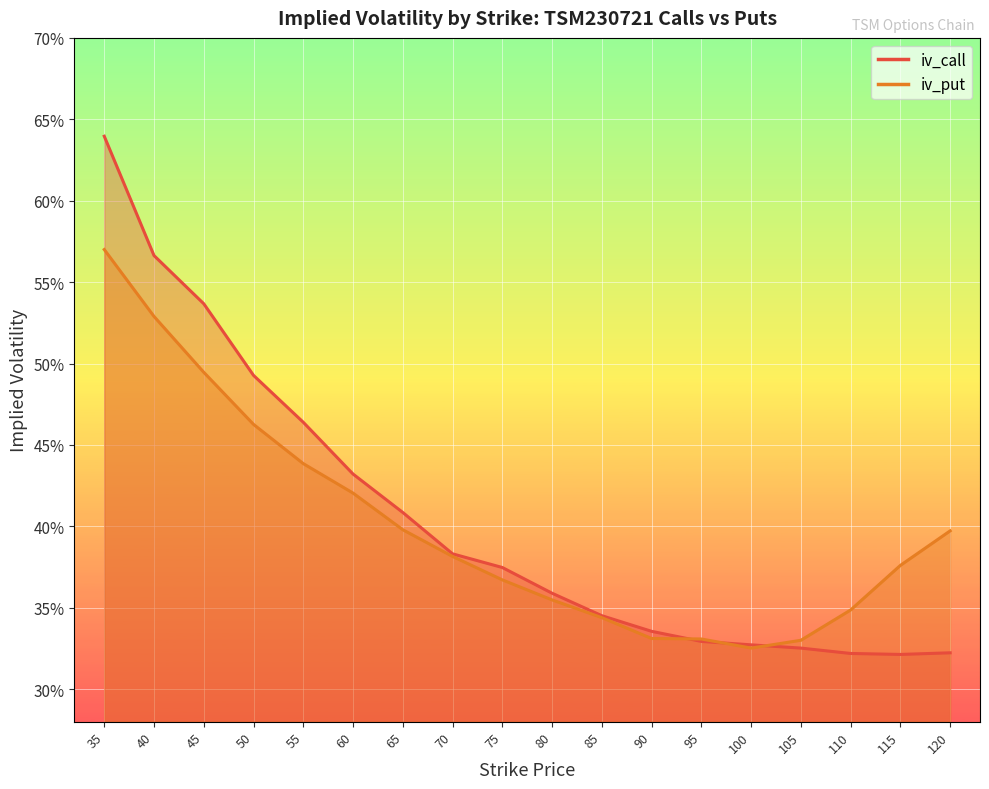

True or false: iv_call and iv_put intersect in this chart.

True